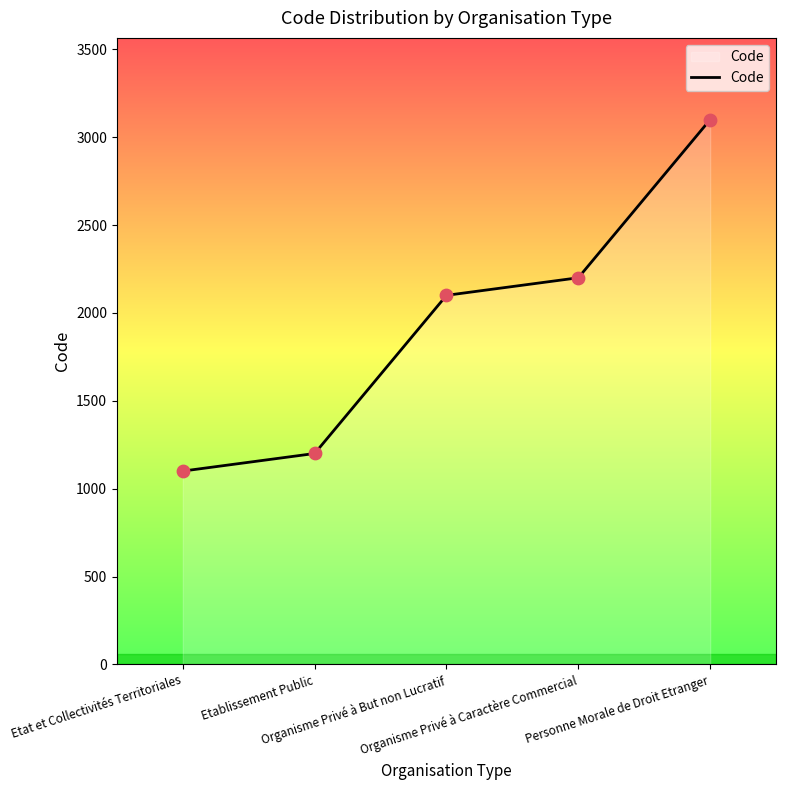

What is the change in value from Etat et Collectivités Territoriales to Organisme Privé à But non Lucratif?

+1000